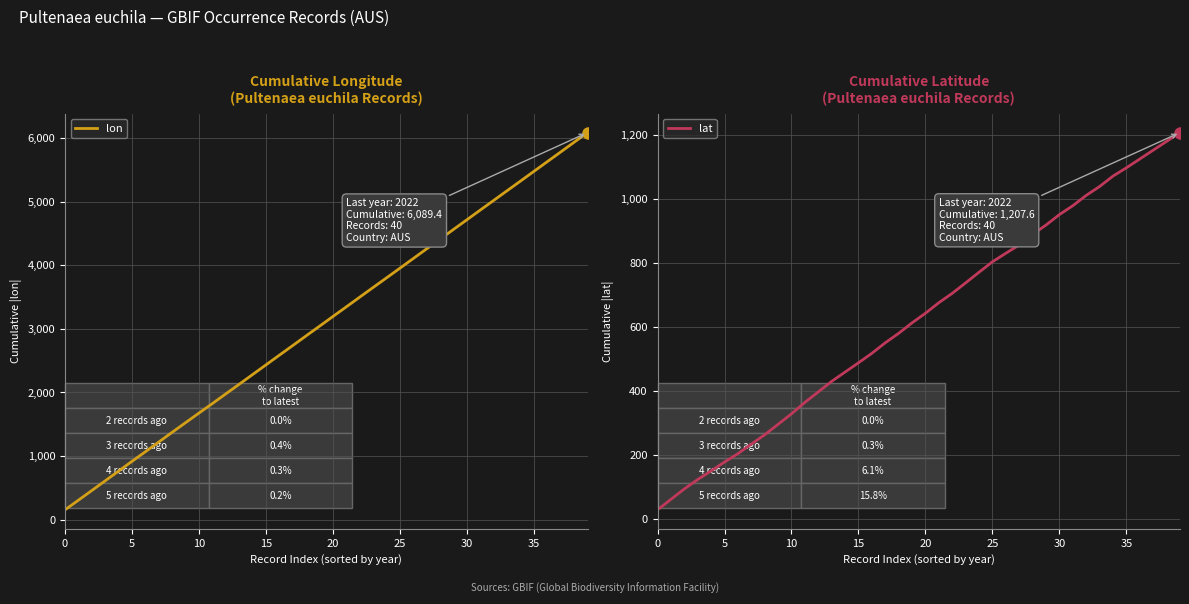

Is it true that lat equals 1326.3 at 30?

False